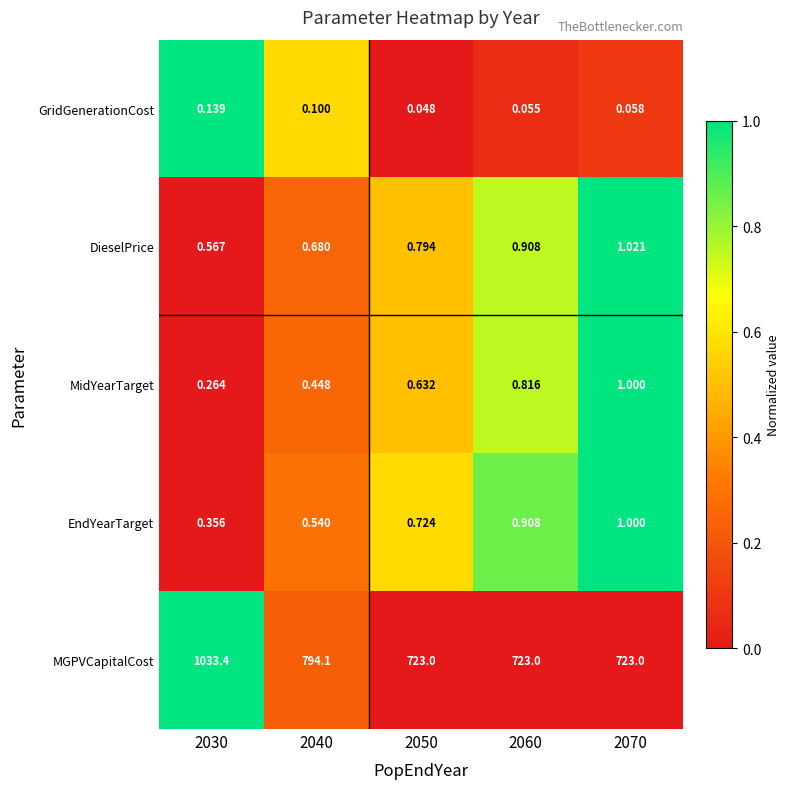

At 2040, list the series in order from smallest to largest.

GridGenerationCost, MidYearTarget, EndYearTarget, DieselPrice, MGPVCapitalCost